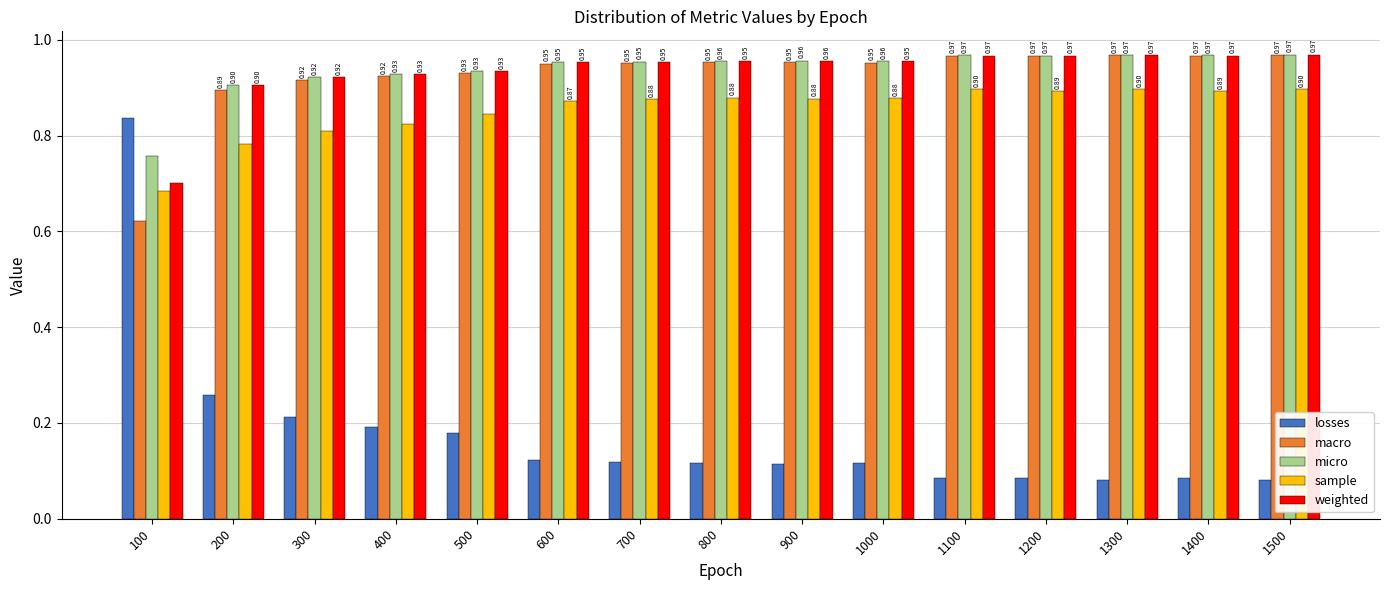

Is the value of losses at 500 greater than the value of sample at 1500?

No